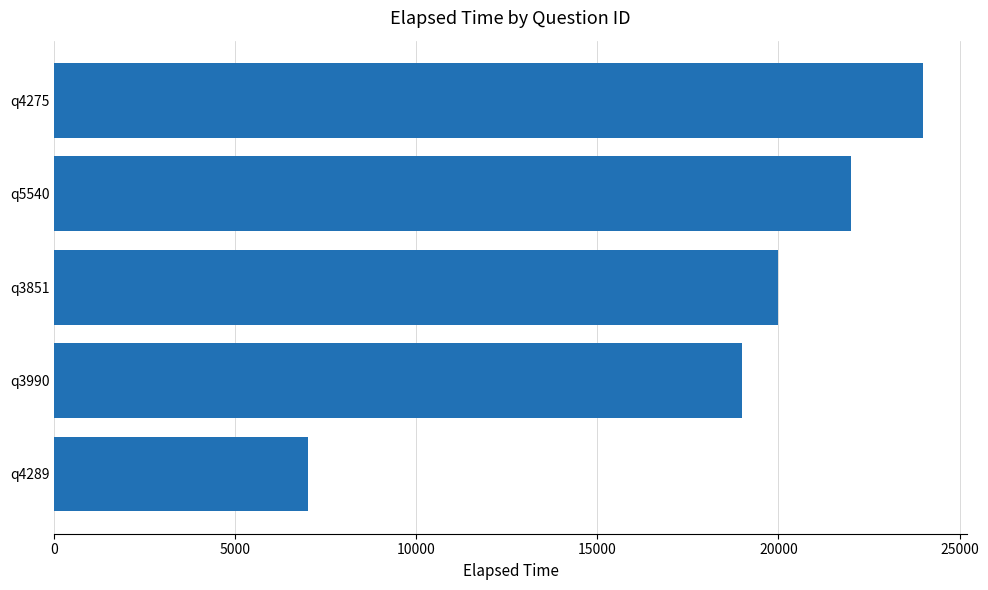

What is the difference between the maximum and minimum values?

17000